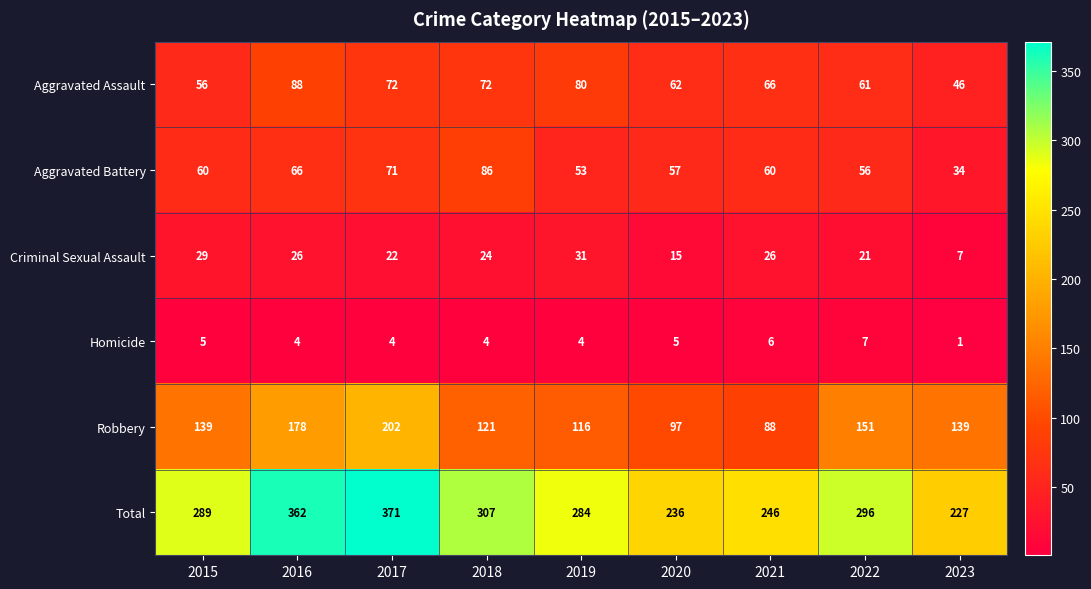

How many series are shown in this chart?

6